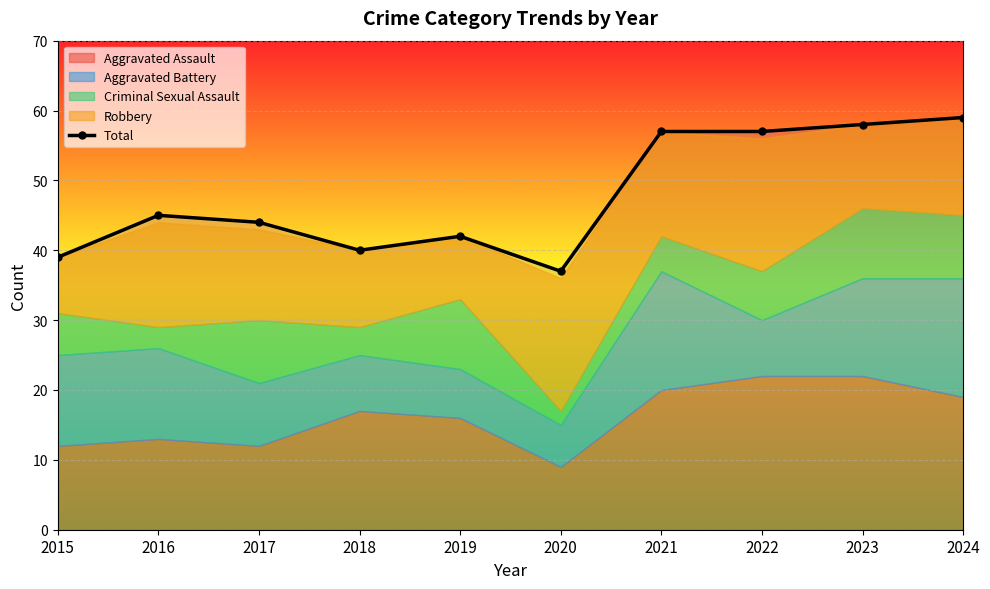

How many points are higher than both their immediate neighbors (excluding endpoints)?

2